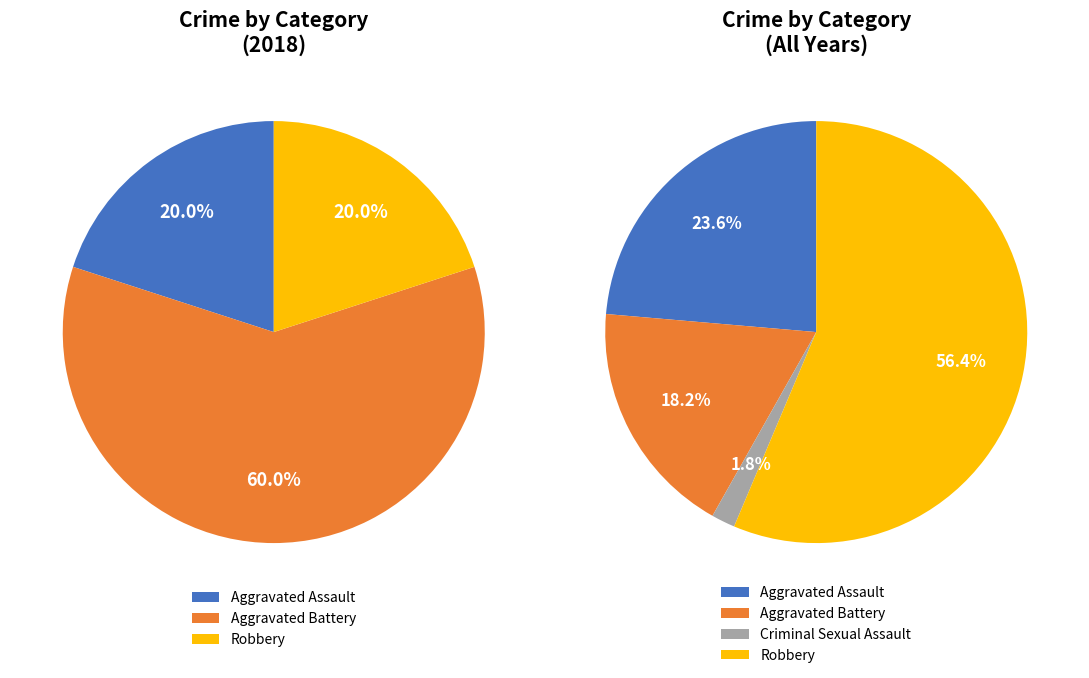

Approximately how many times larger is the value at Aggravated Assault compared to Aggravated Battery?

0.3